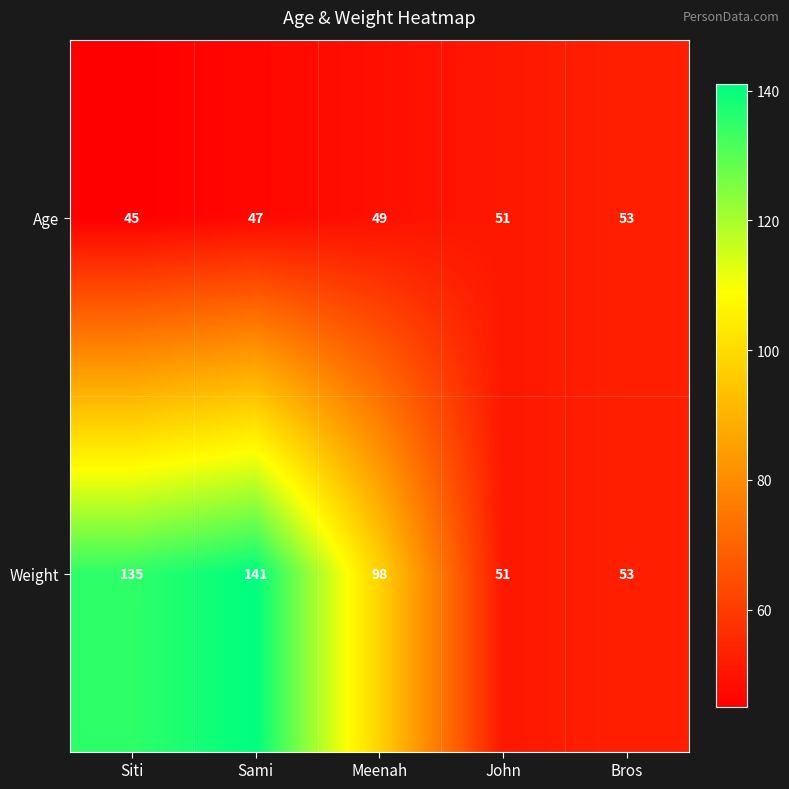

List the series in order of their peak value, highest first.

Weight, Age